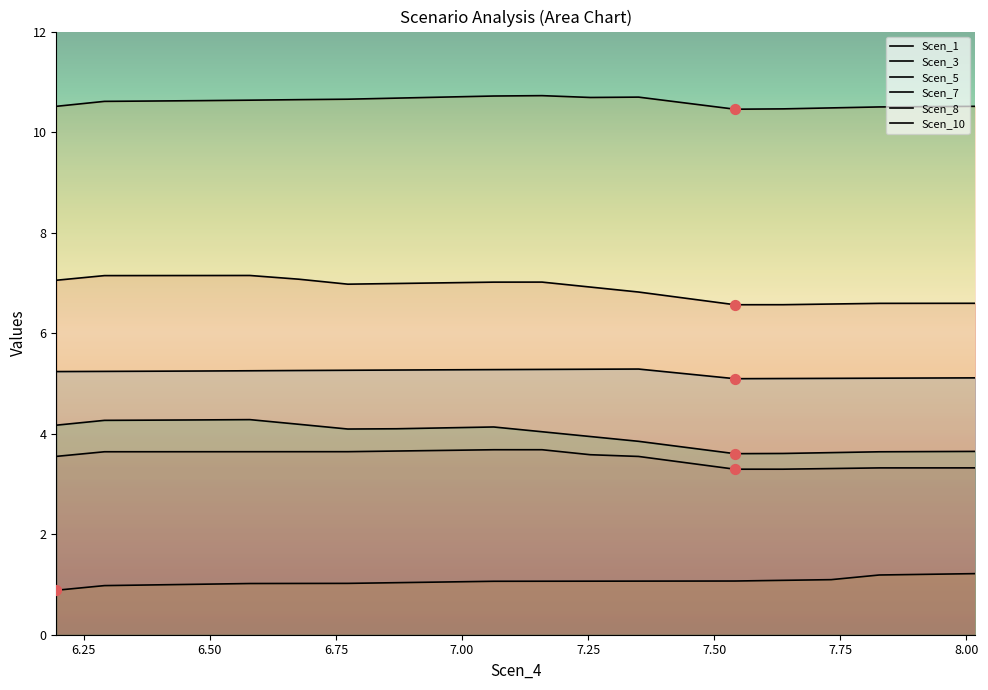

Which series has the largest total across all categories?

Scen_5